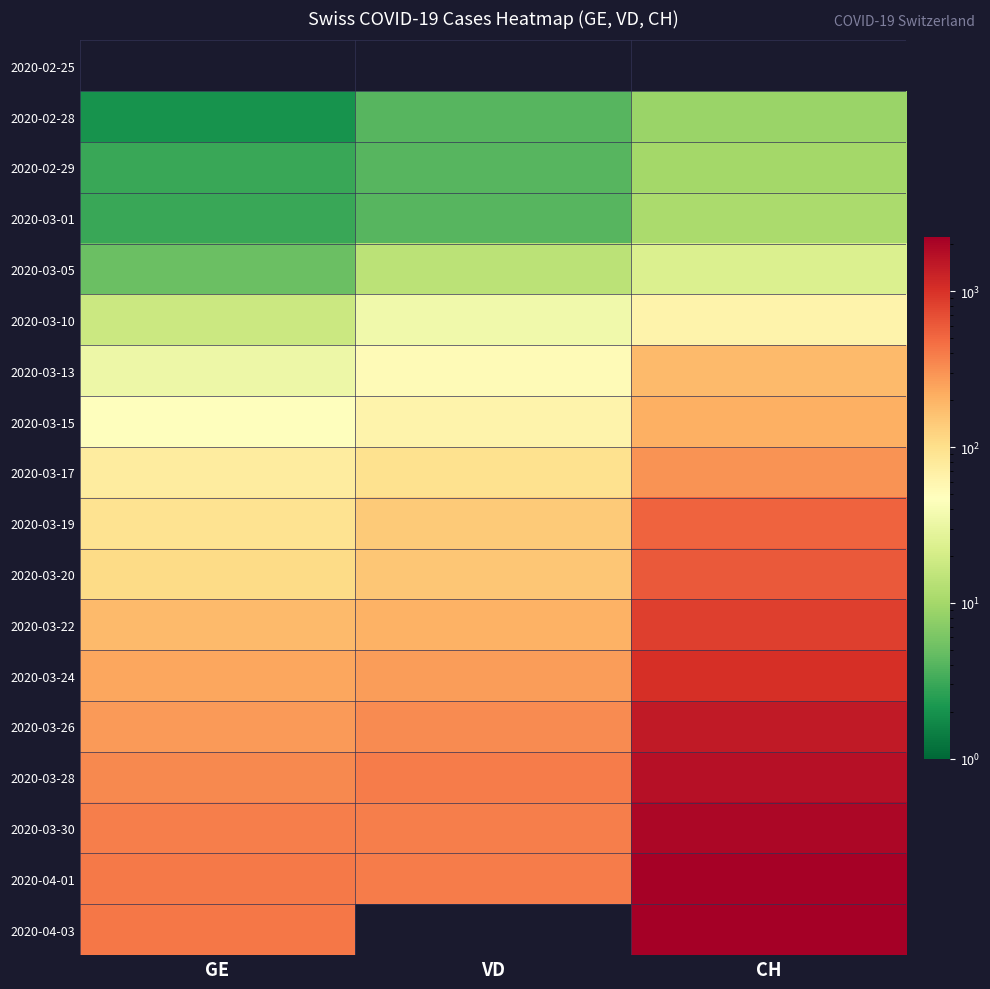

Is the value of 2020-04-03 at CH greater than the value of 2020-02-29 at VD?

Yes